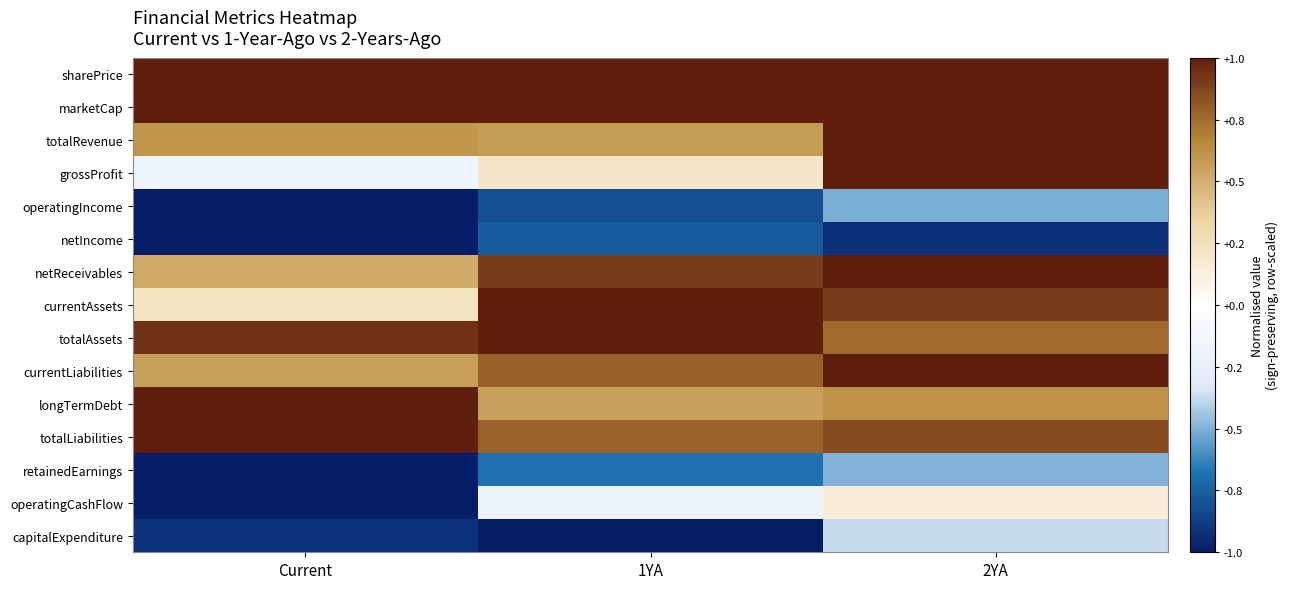

Reading left to right, transcribe all the data shown in this chart.

sharePrice: Current=1.0	1YA=1.0	2YA=1.0
marketCap: Current=1.0	1YA=1.0	2YA=1.0
totalRevenue: Current=0.6	1YA=0.6	2YA=1.0
grossProfit: Current=-0.2	1YA=0.2	2YA=1.0
operatingIncome: Current=-1.0	1YA=-0.8	2YA=-0.5
netIncome: Current=-1.0	1YA=-0.8	2YA=-0.9
netReceivables: Current=0.5	1YA=0.9	2YA=1.0
currentAssets: Current=0.2	1YA=1.0	2YA=0.9
totalAssets: Current=0.9	1YA=1.0	2YA=0.8
currentLiabilities: Current=0.6	1YA=0.8	2YA=1.0
longTermDebt: Current=1.0	1YA=0.6	2YA=0.6
totalLiabilities: Current=1.0	1YA=0.8	2YA=0.9
retainedEarnings: Current=-1.0	1YA=-0.7	2YA=-0.5
operatingCashFlow: Current=-1.0	1YA=-0.2	2YA=0.1
capitalExpenditure: Current=-0.9	1YA=-1.0	2YA=-0.4